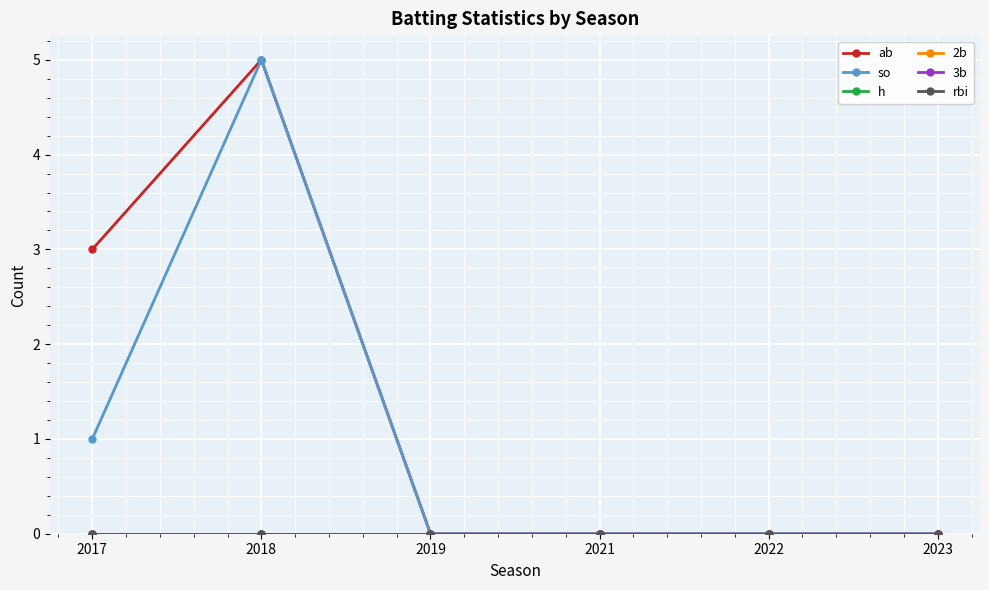

At which label is h closest to 0?

2017